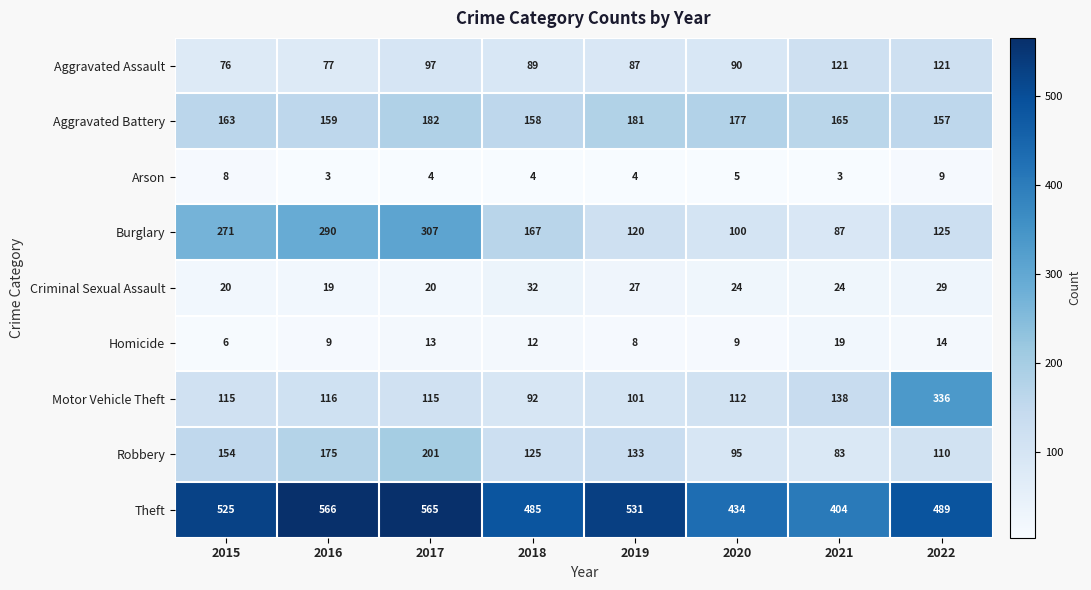

Where does the Burglary series first go above 167?

2015